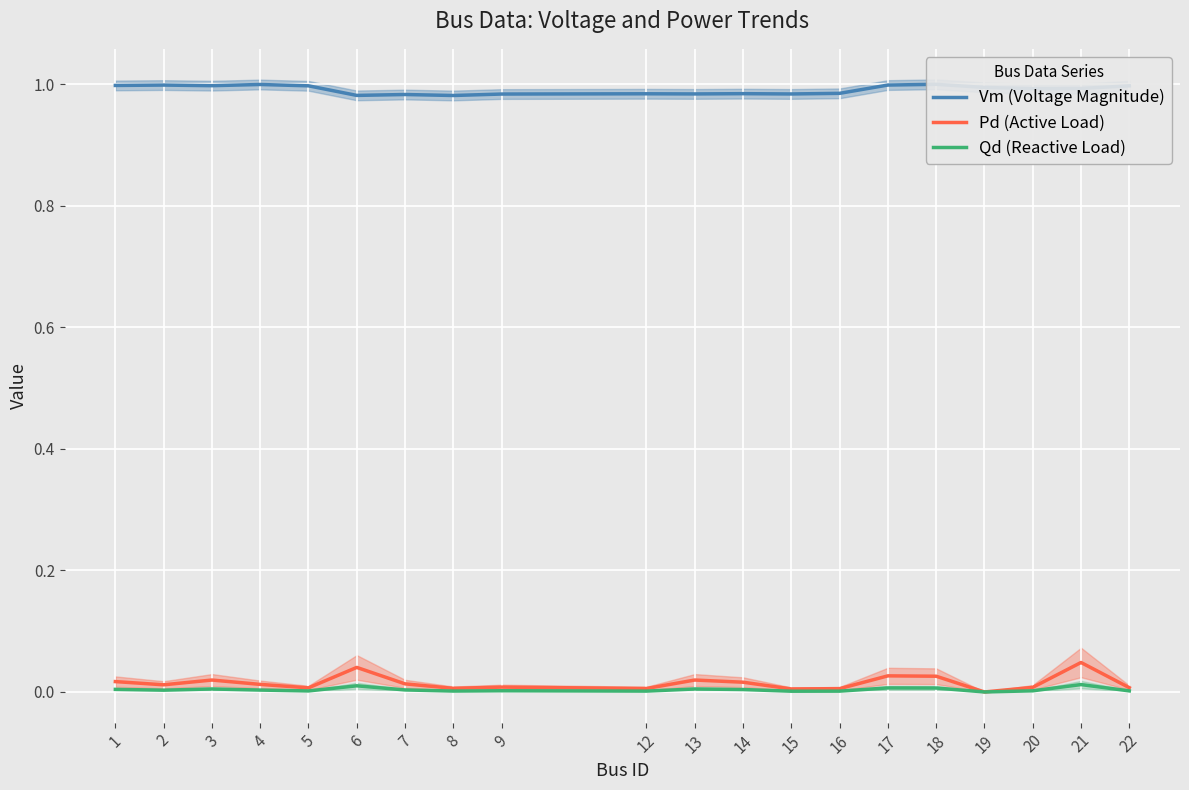

Count the number of data series in this chart.

3